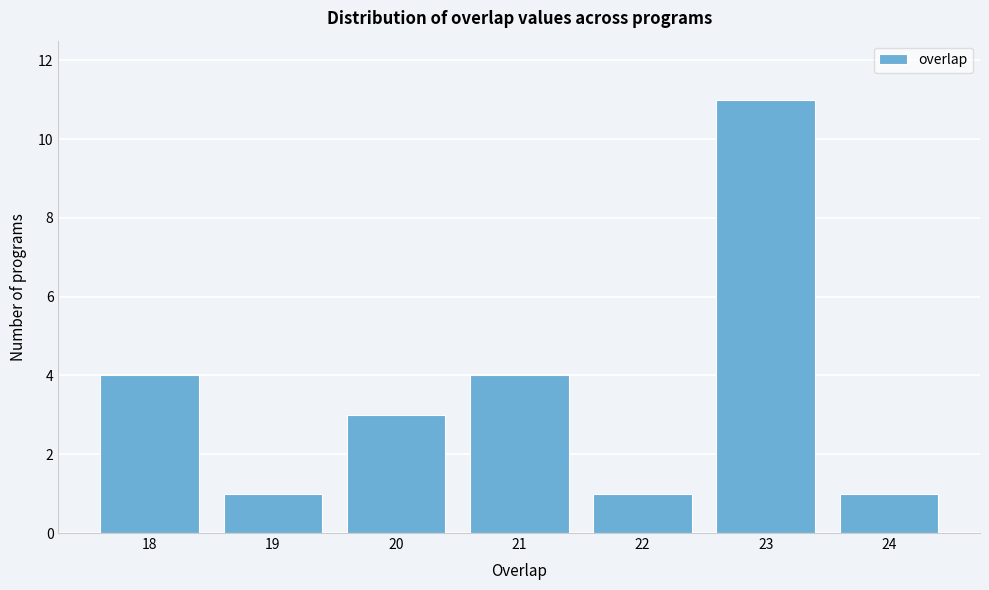

Reading left to right, list all the values displayed in this chart.

4	1	3	4	1	11	1